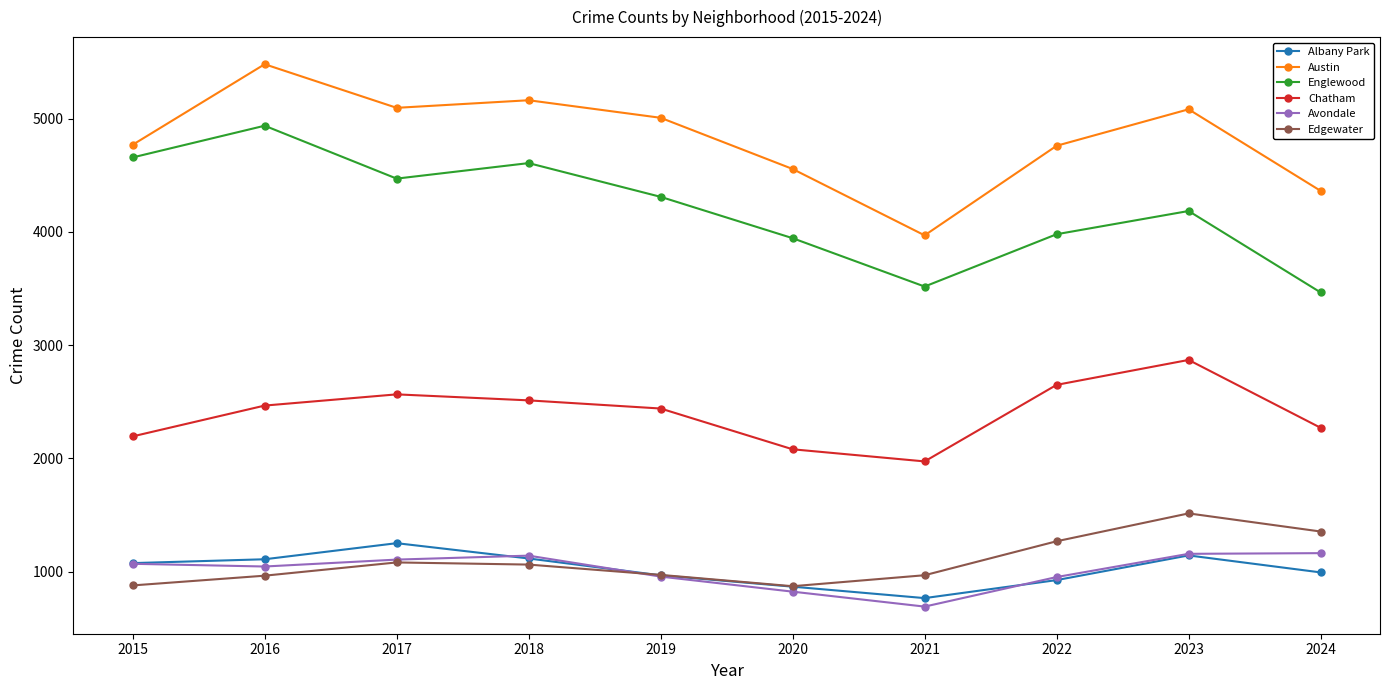

What is the difference between the Chatham values at 2021 and 2018?

539